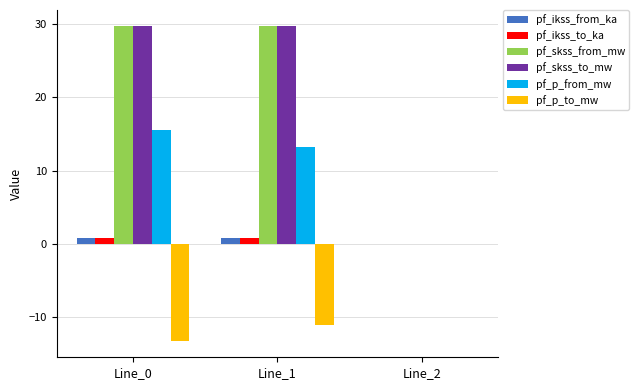

Are the bars horizontal?

No